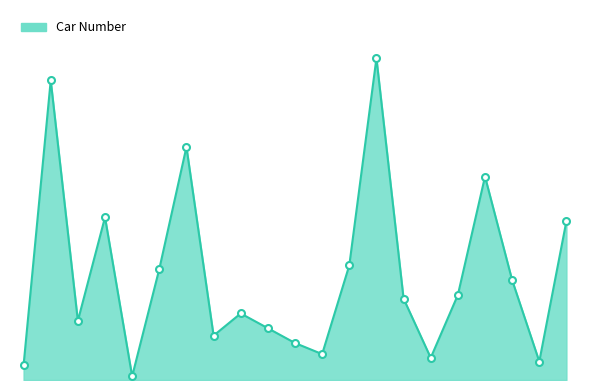

Does the chart display data point markers on the line(s)?

No